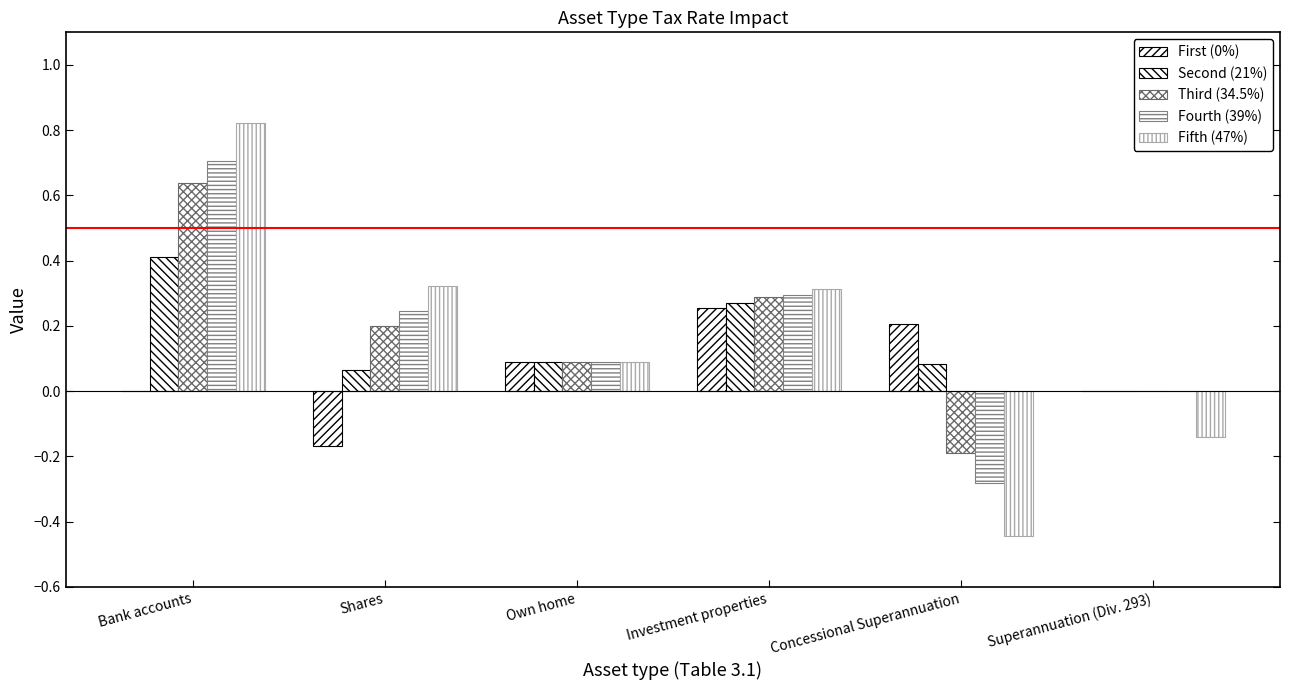

At Concessional Superannuation, list the series in order from largest to smallest.

First (0%), Second (21%), Third (34.5%), Fourth (39%), Fifth (47%)